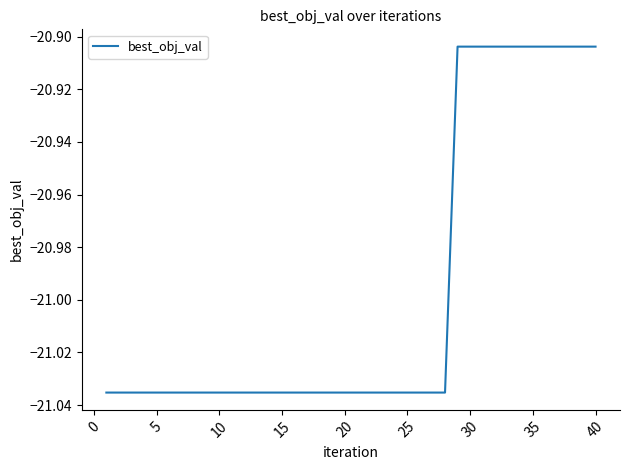

Is it true that the value at 35 is -6.9?

False